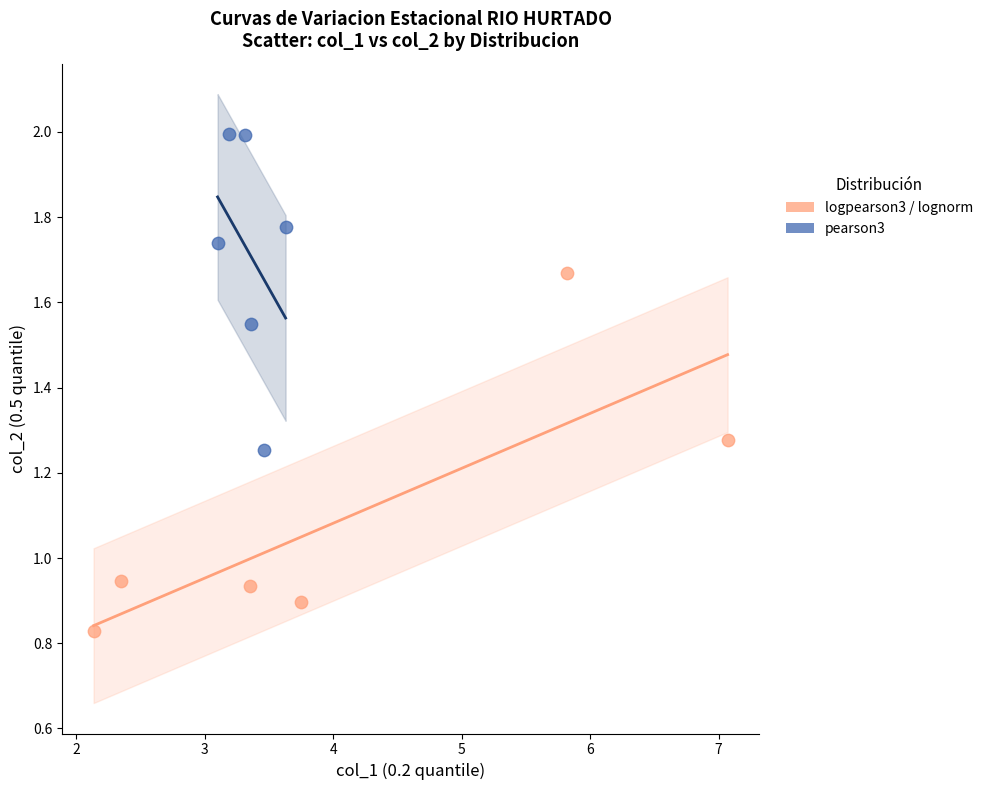

Which series has the largest Y range (max minus min)?

logpearson3 / lognorm